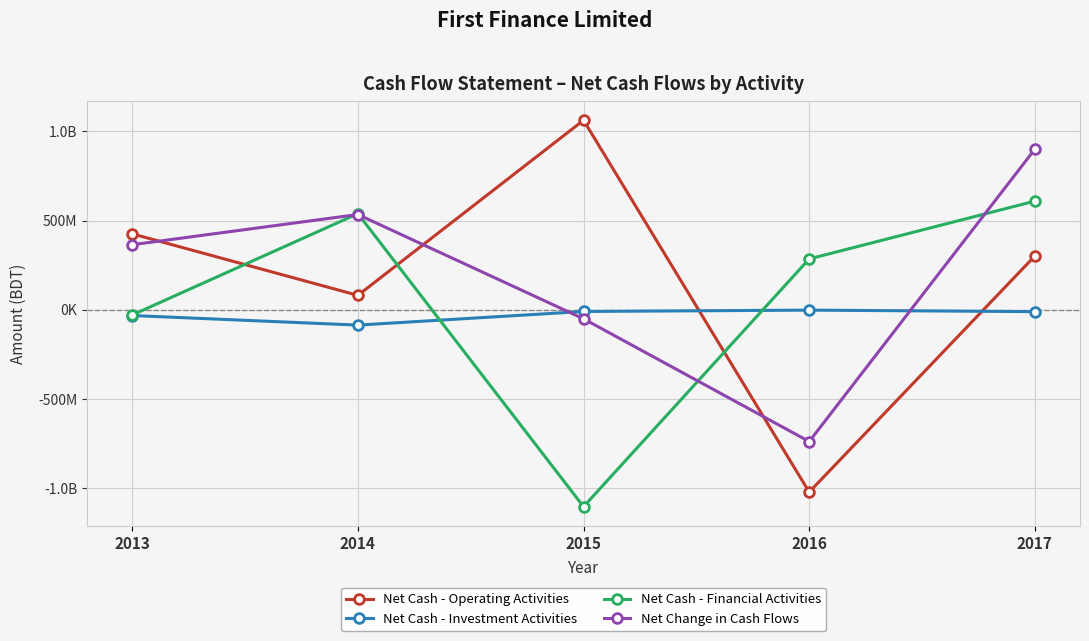

List the labels in order of Net Cash - Financial Activities value, largest first.

2017, 2014, 2016, 2013, 2015